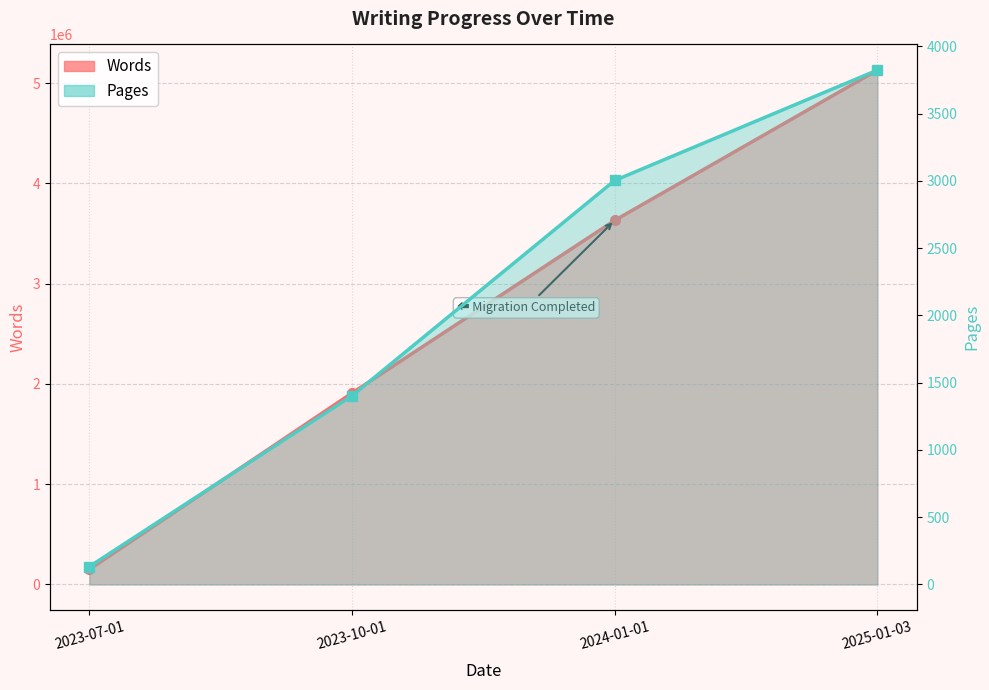

Which series has the largest total across all categories?

Words